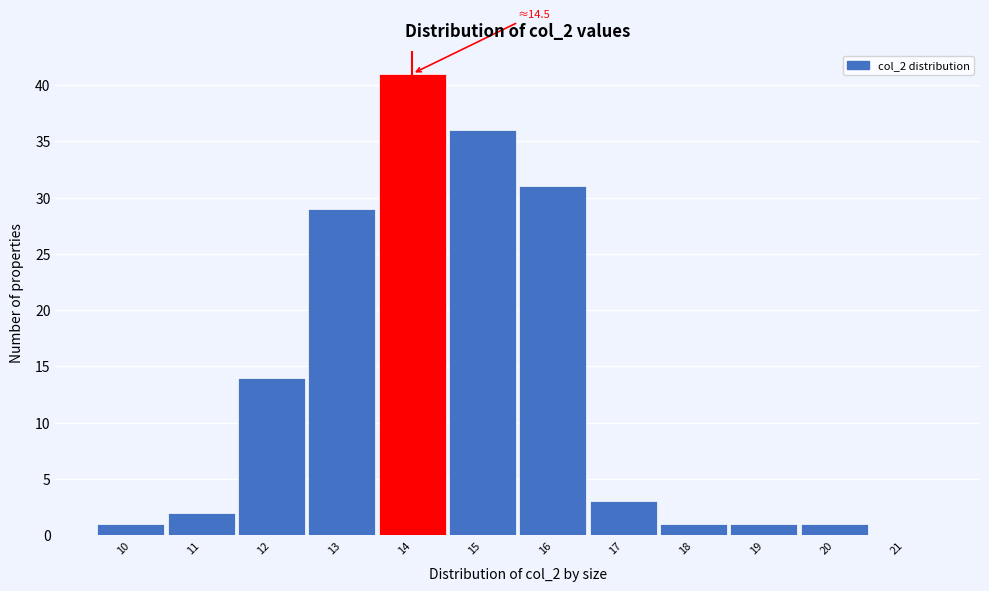

Reading left to right, extract all data points from this chart.

10=1	11=2	12=14	13=29	14=41	15=36	16=31	17=3	18=1	19=1	20=1	21=0